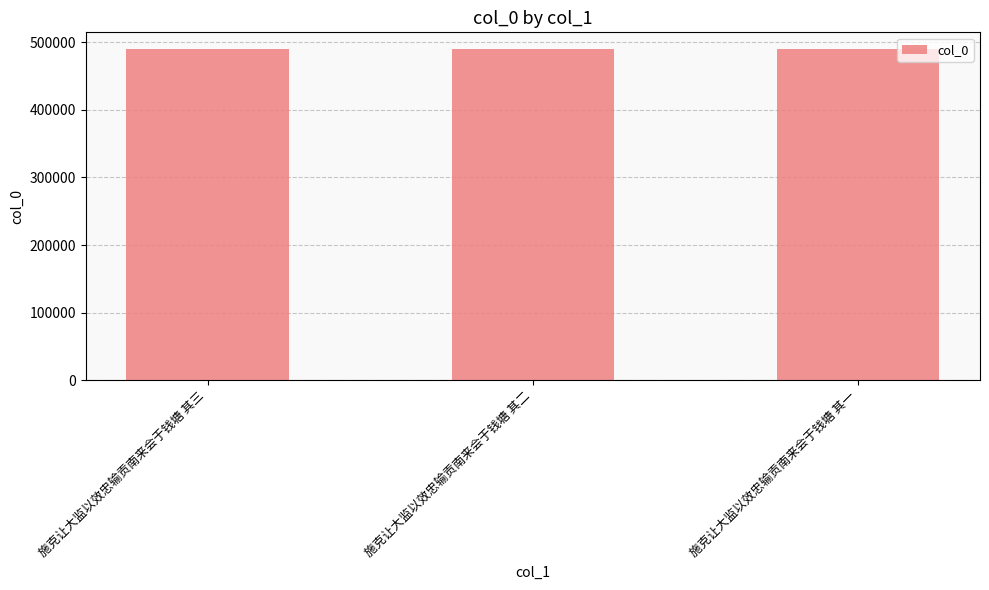

What is the smallest value displayed?

489976